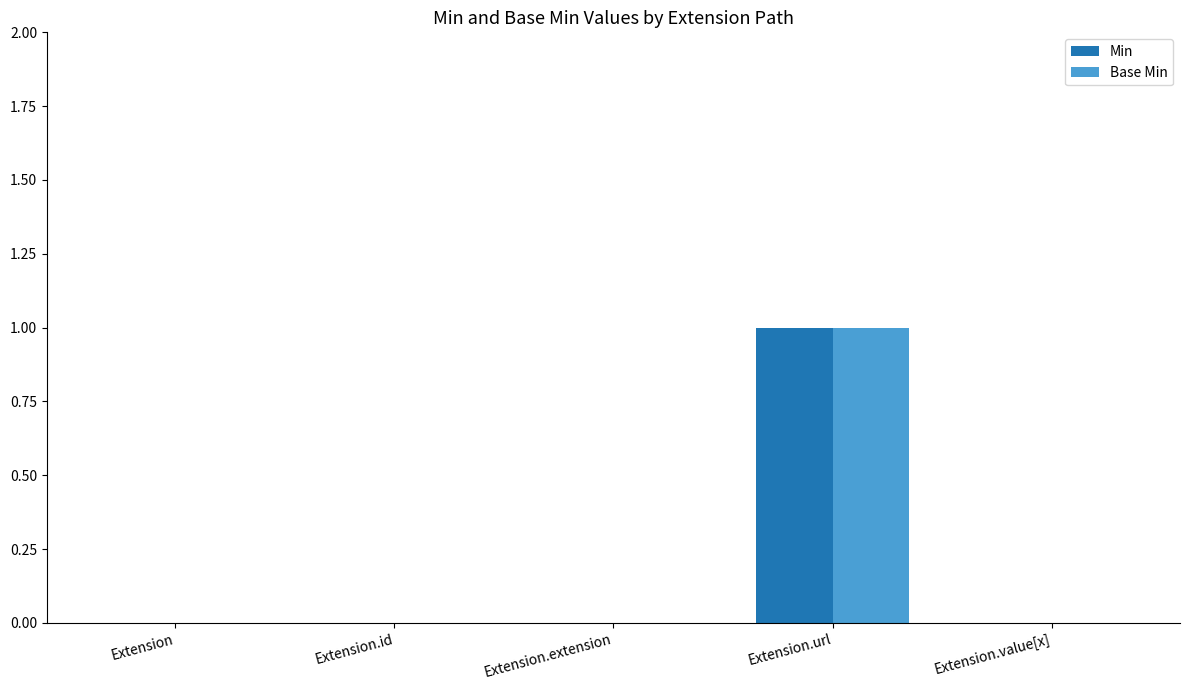

At which category is the sum across all series the highest?

Extension.url